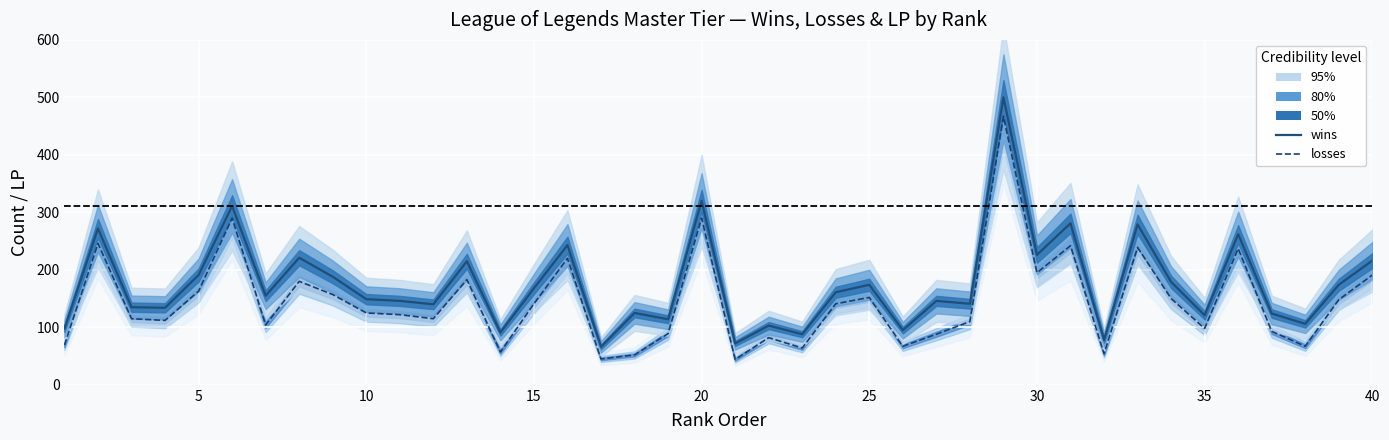

What is the difference between the highest and lowest values at 17?

21